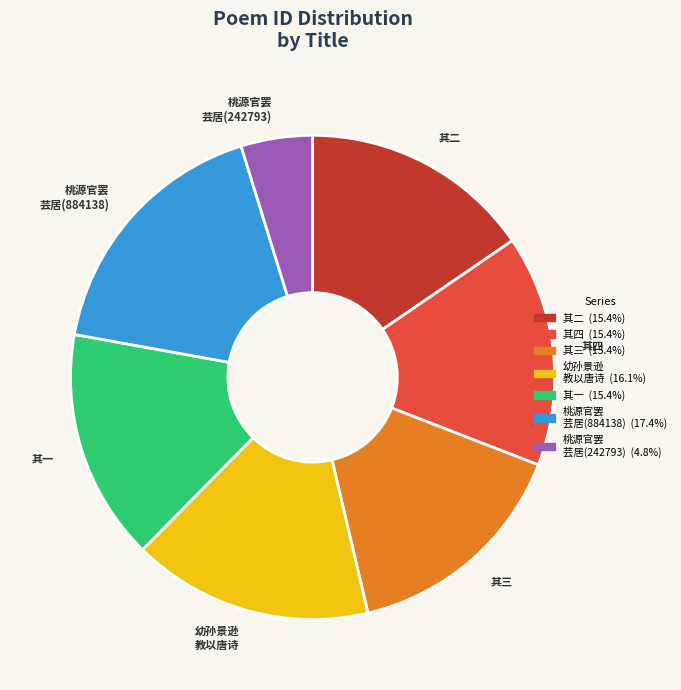

What is the ratio of the value at 桃源官罢 芸居(884138) to the value at 幼孙景逊 教以唐诗?

1.1